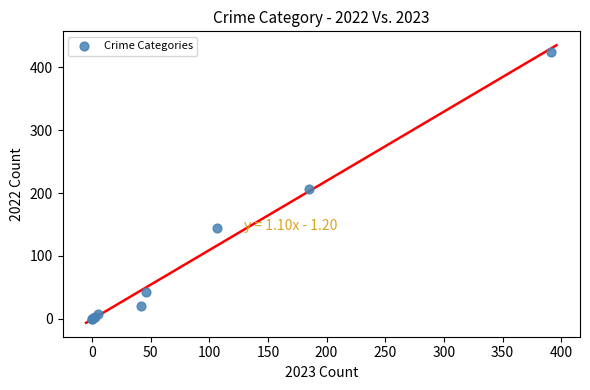

What Y value in the scatter plot is closest to 212?

207